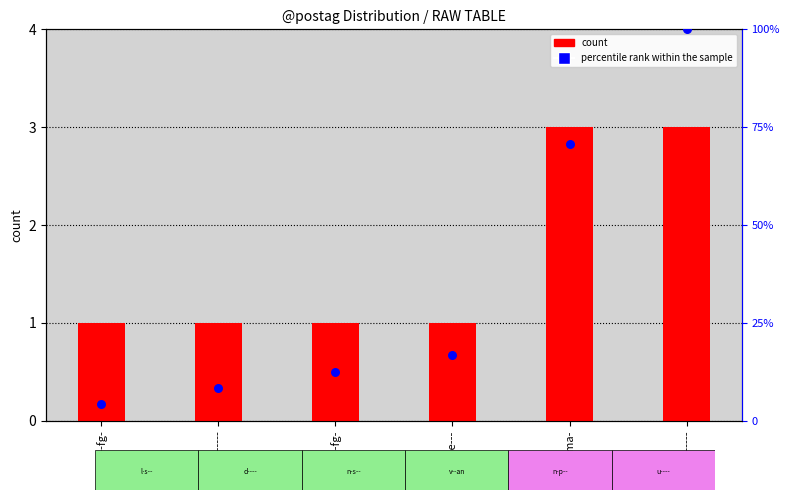

Which series has the widest spread of Y values?

percentile rank within the sample